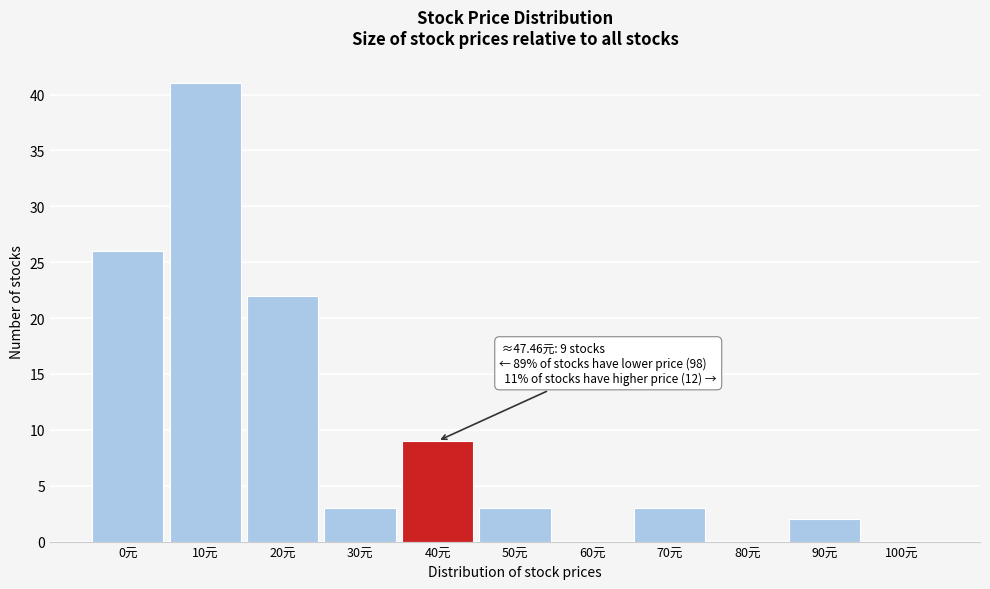

Reading left to right, transcribe all the data shown in this chart.

0元=26	10元=41	20元=22	30元=3	40元=9	50元=3	60元=0	70元=3	80元=0	90元=2	100元=0